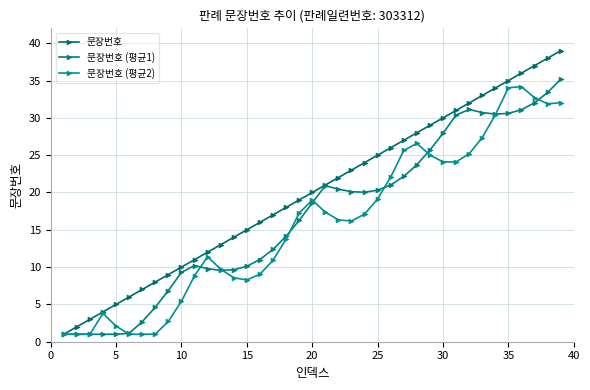

What is the value of the 문장번호 point at the 30th from the left?

30.0